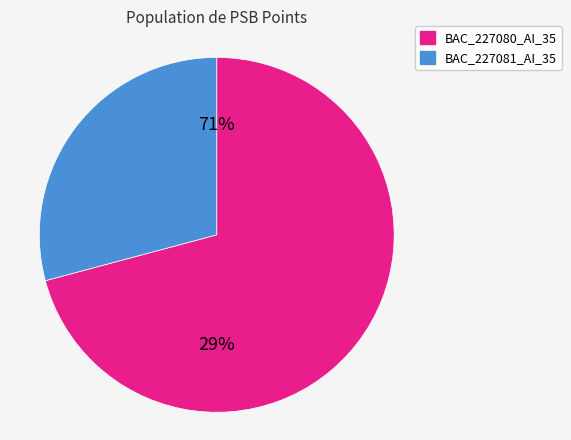

What is the ratio of the value at BAC_227080_AI_35 to the value at BAC_227081_AI_35?

2.4